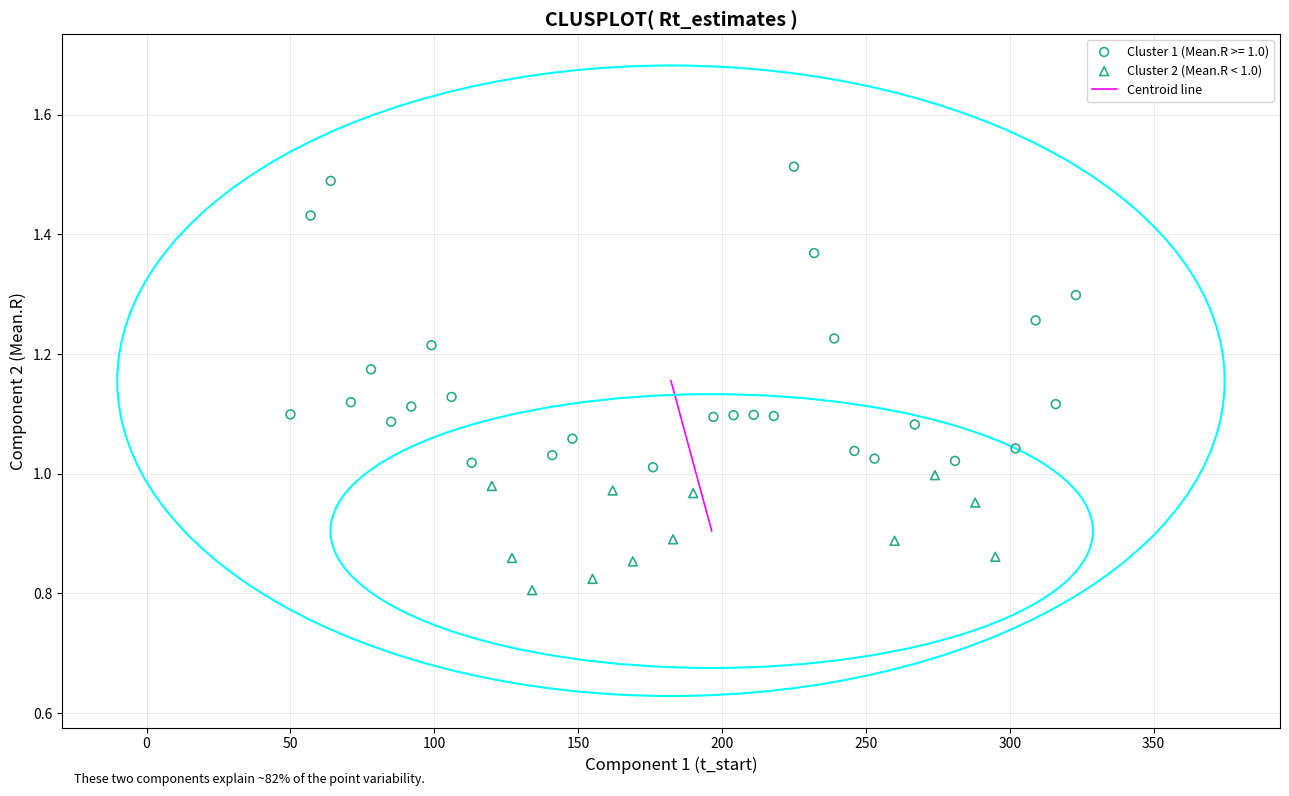

Which series has the largest Y range (max minus min)?

Cluster 1 (Mean.R >= 1.0)